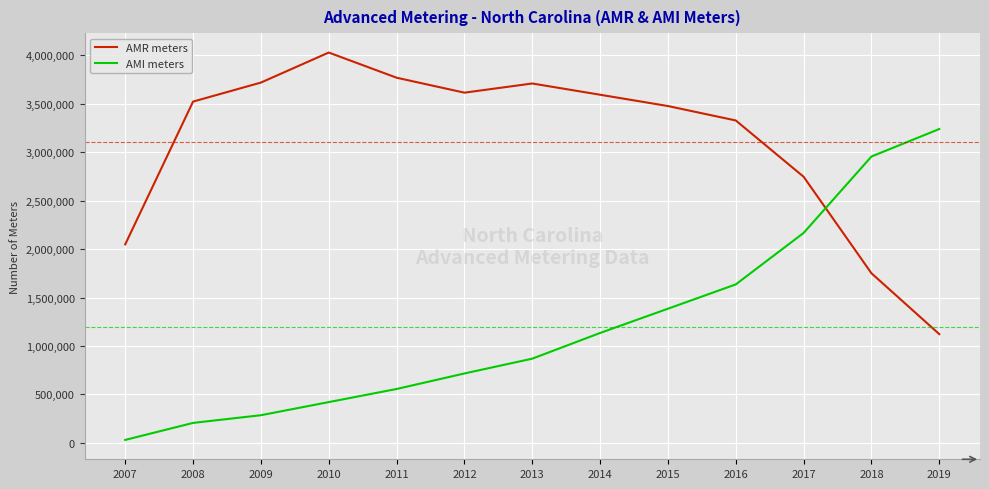

What is the maximum value for AMR meters?

4027965